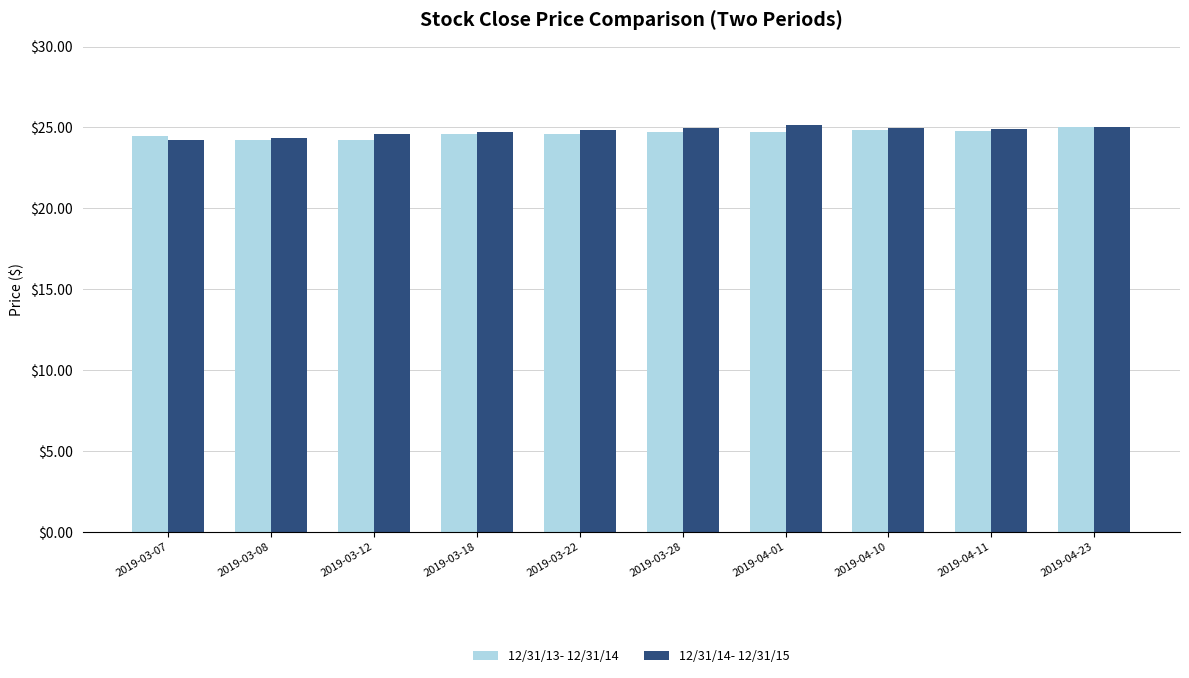

What is the maximum value shown in the chart?

25.1